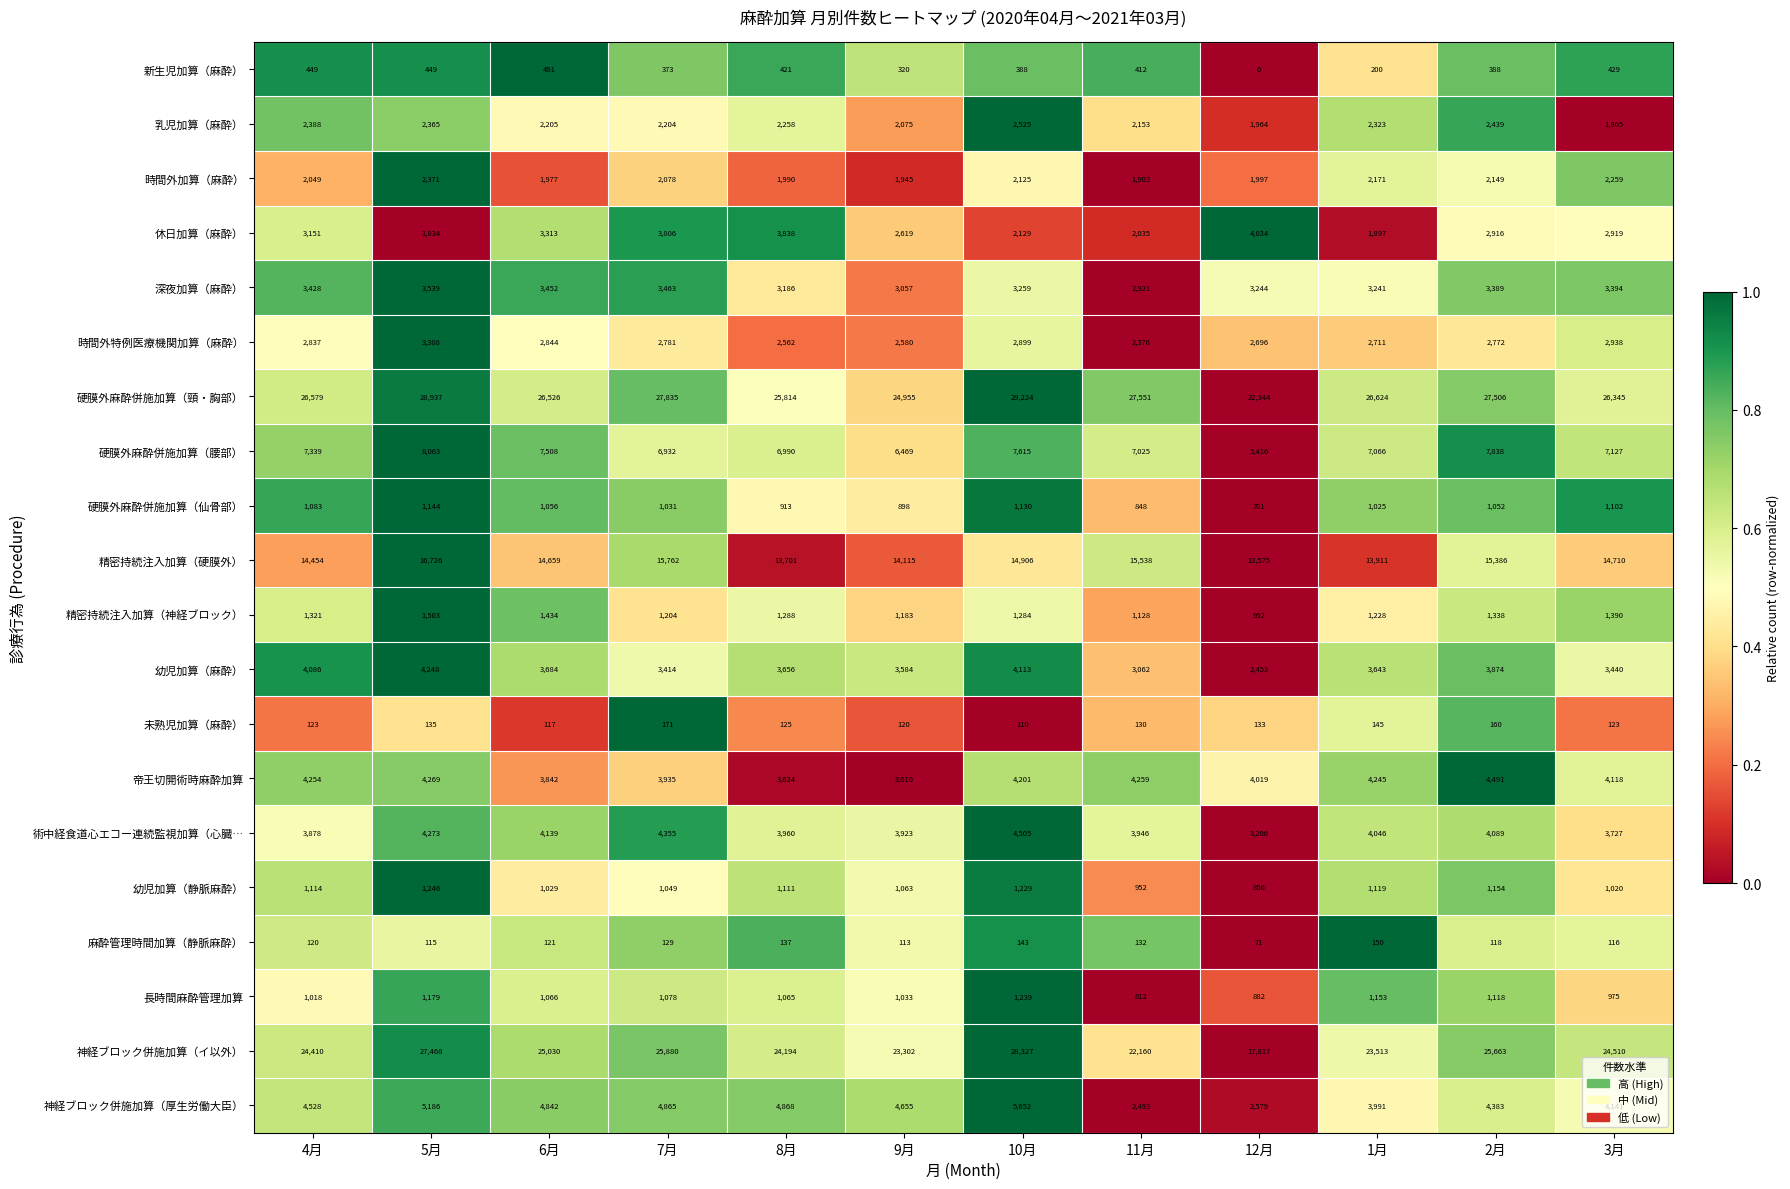

What is the total value across all series at 8月?

105701